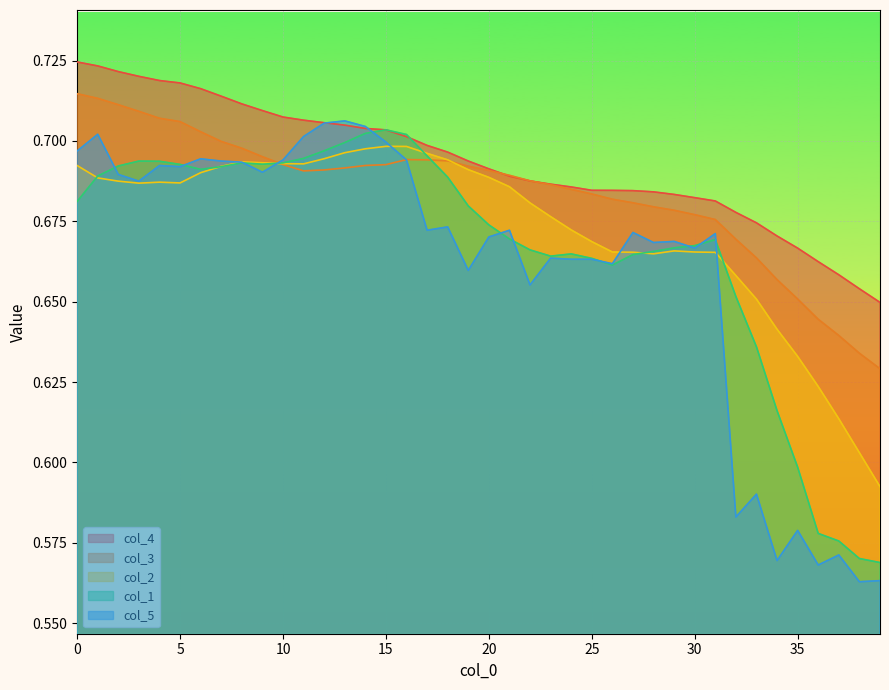

How many lines are shown in the chart?

5